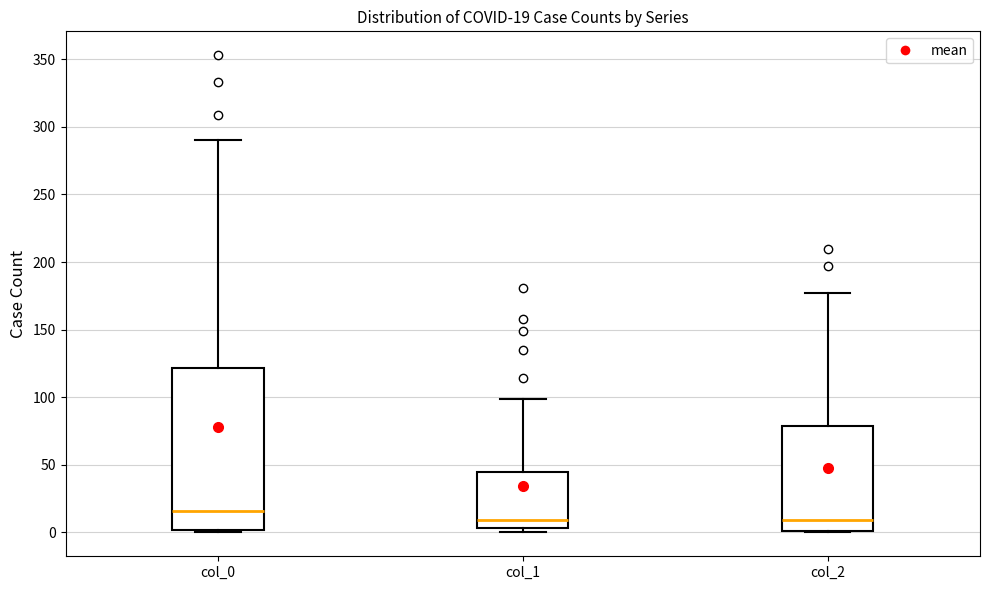

Which box is the tallest, from its lower edge to its upper edge?

col_0